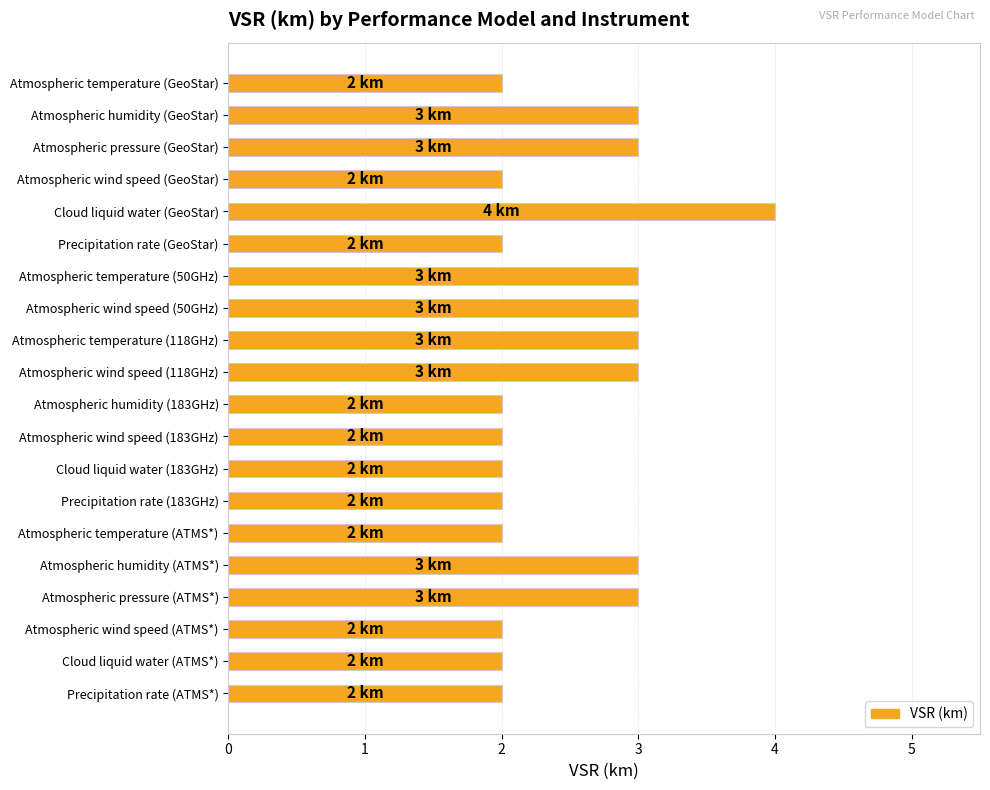

What is the value of the 13th bar from the top?

2